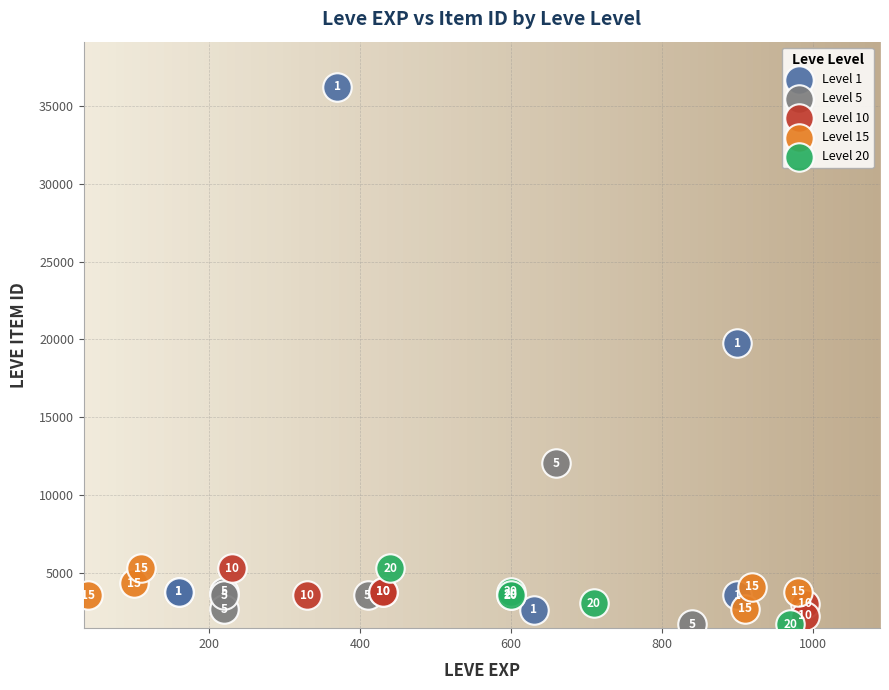

Which series has the largest Y range (max minus min)?

Level 1